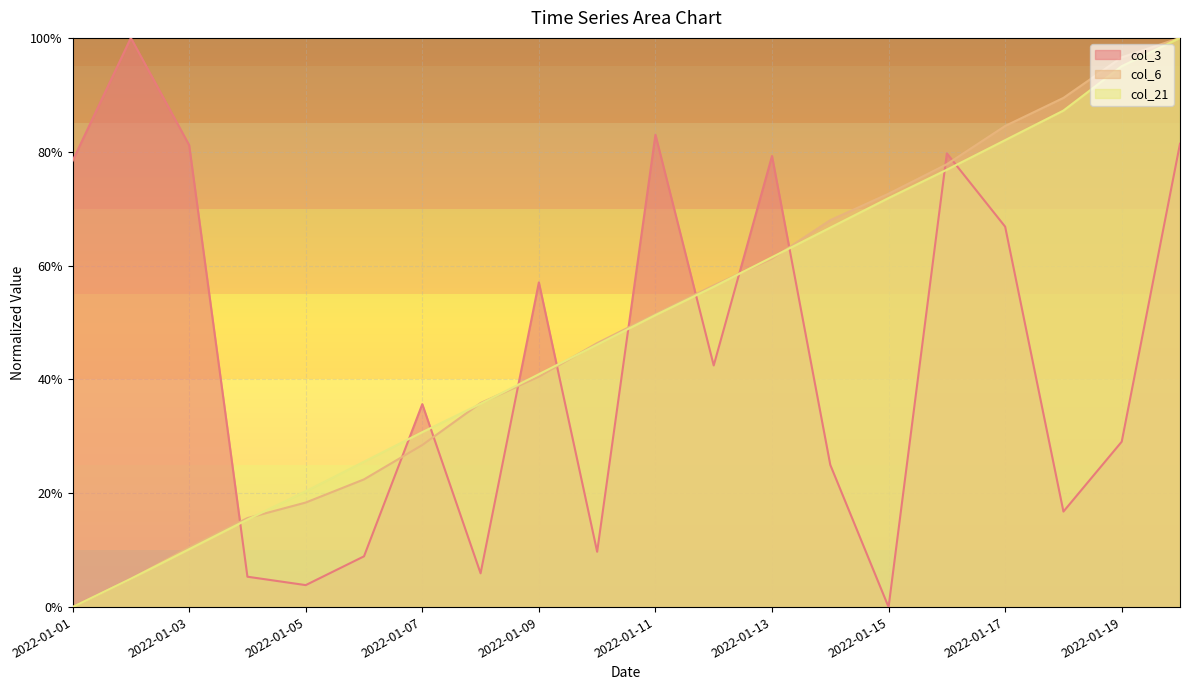

At how many categories does at least one series exceed 0?

20